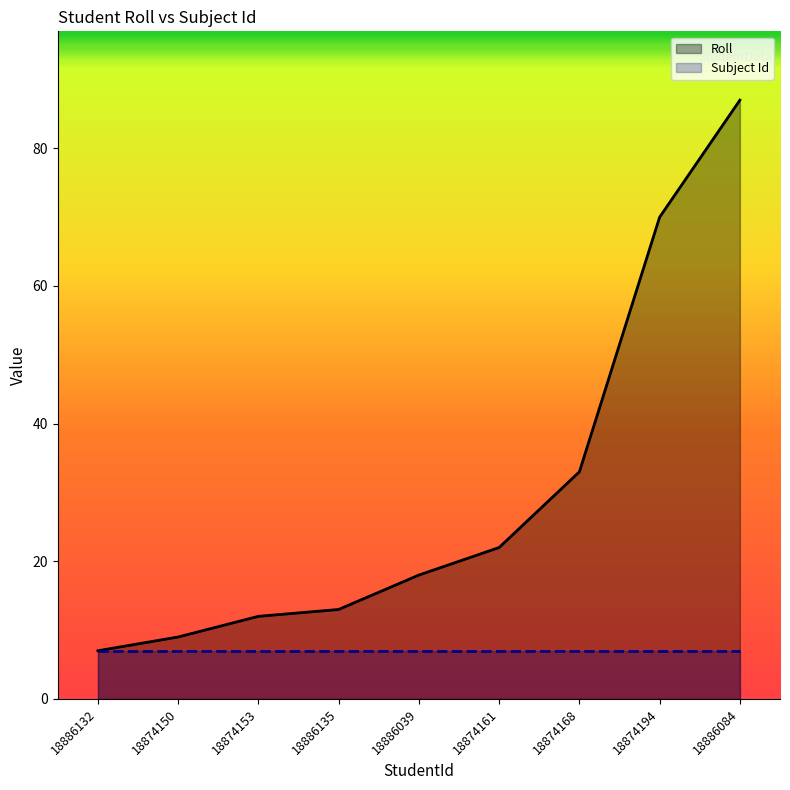

What is the total value across all series at 18874194?

77